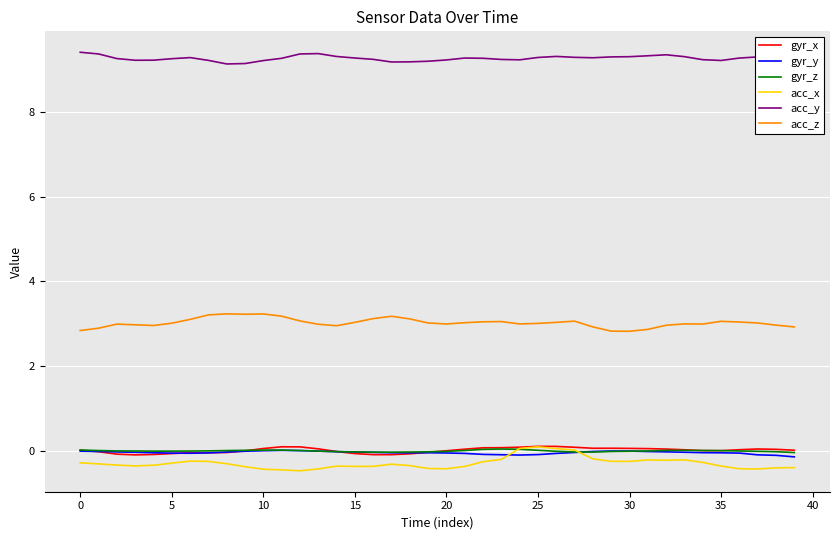

Which series has the largest total across all categories?

acc_y